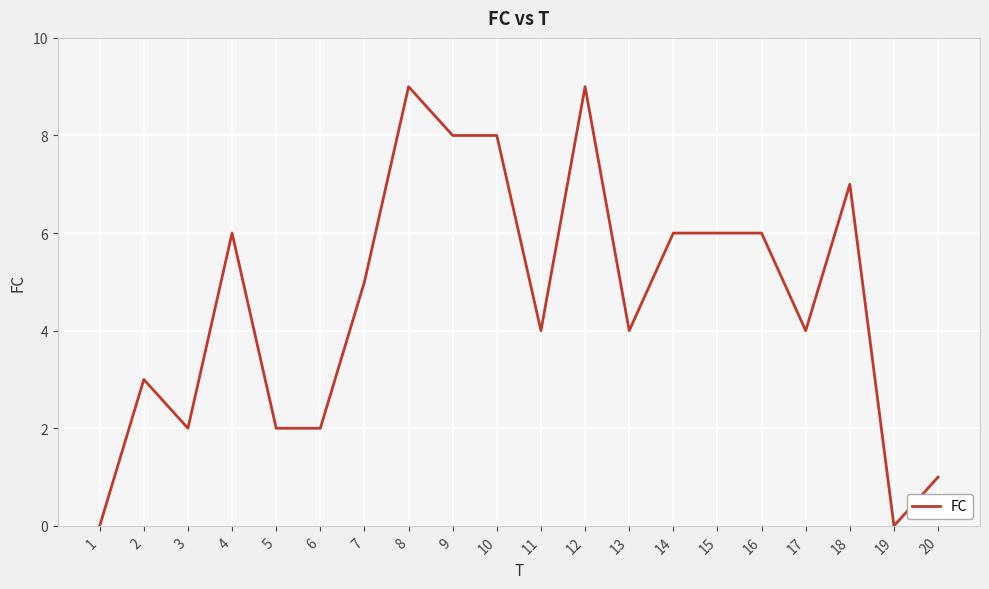

Between 8 and 20, which is larger?

8